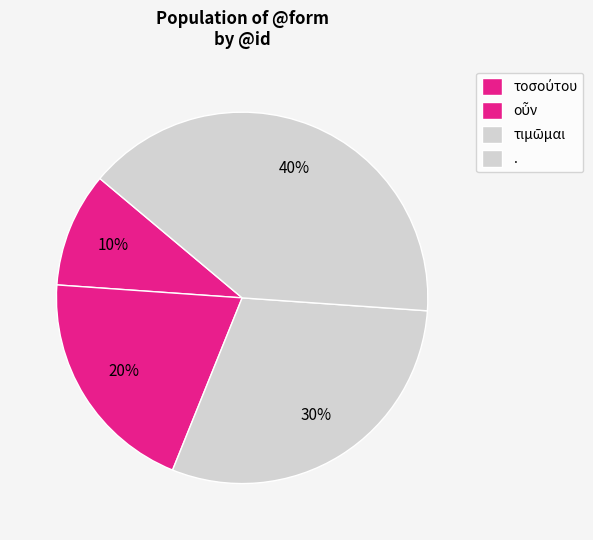

Count the number of slices in the pie.

4